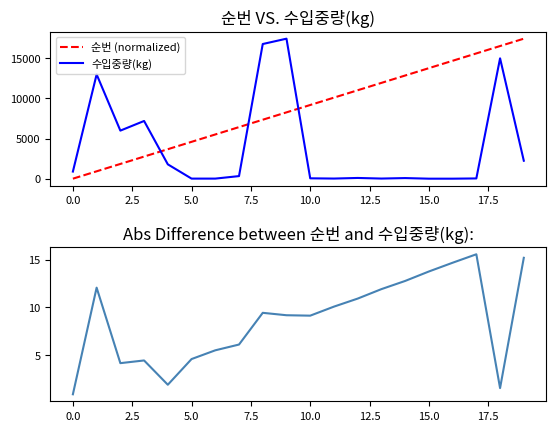

At which label does 수입중량(kg) first exceed 336?

0.0